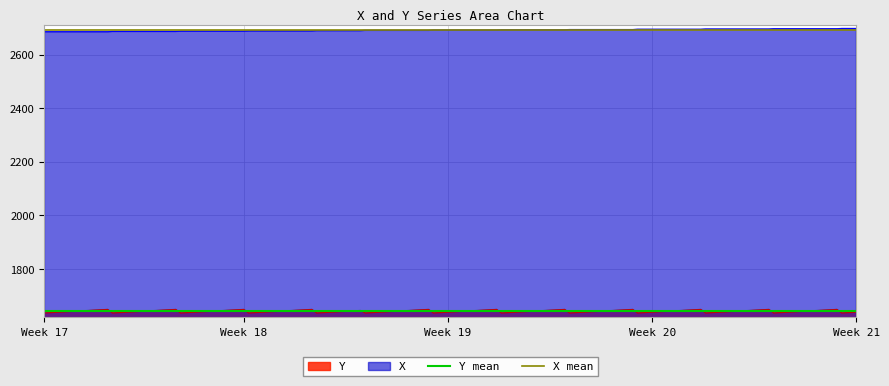

What is the value of the X mean point at the 1st from the left?

2690.7